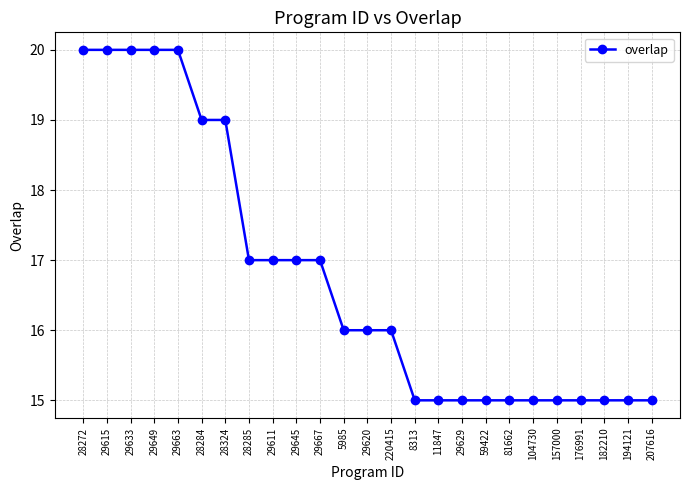

True or false: the data shows 16 at 220415.

True